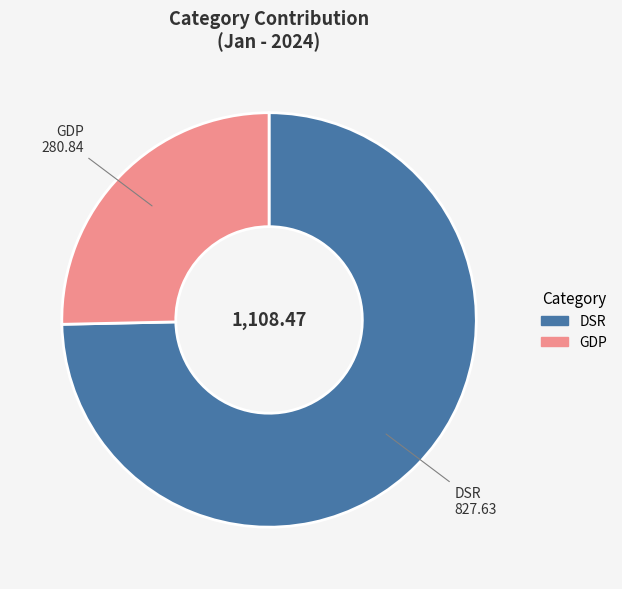

Approximately how many times larger is the value at DSR compared to GDP?

2.9